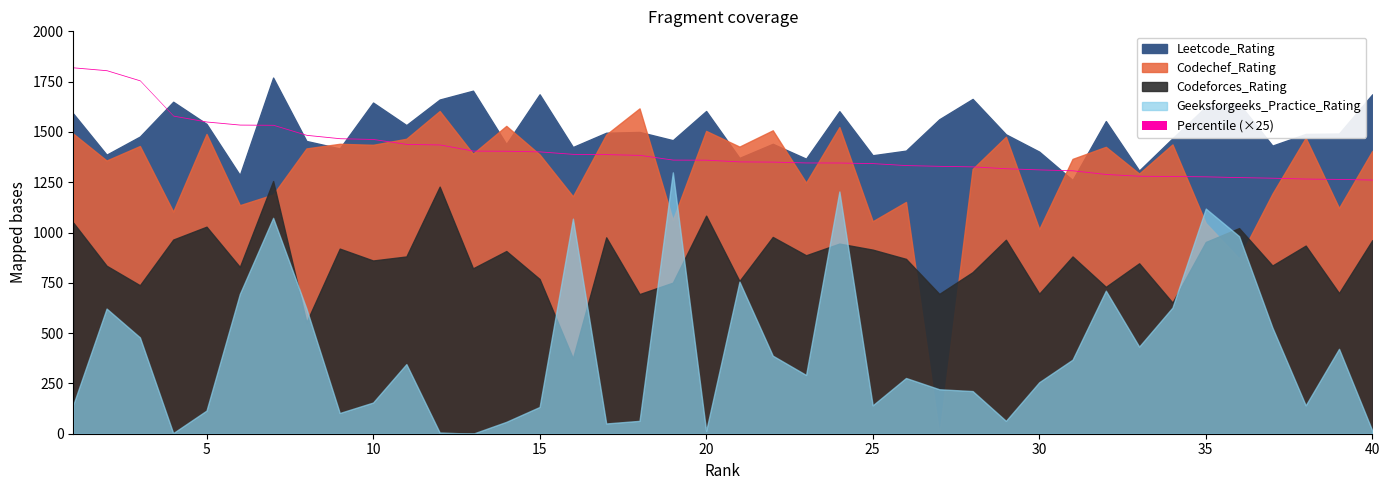

How many data points does each series have?

40